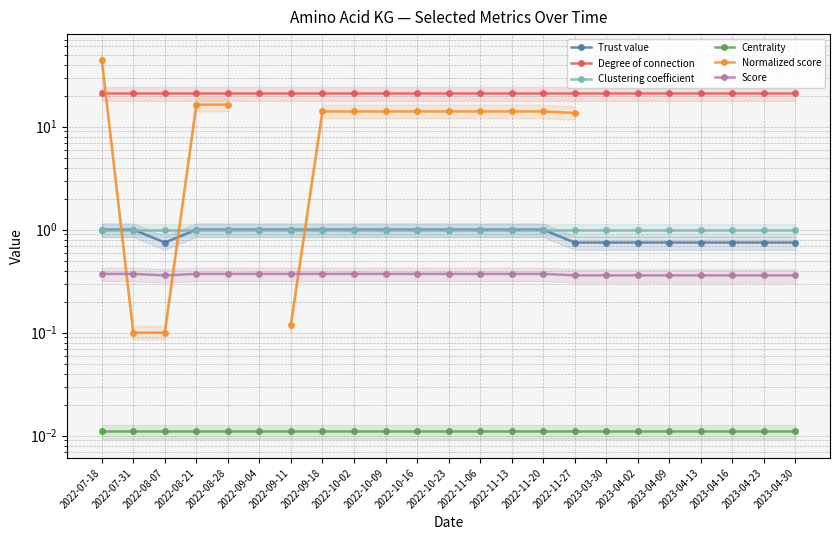

True or false: Degree of connection has more than 0 points higher than both neighbors.

False